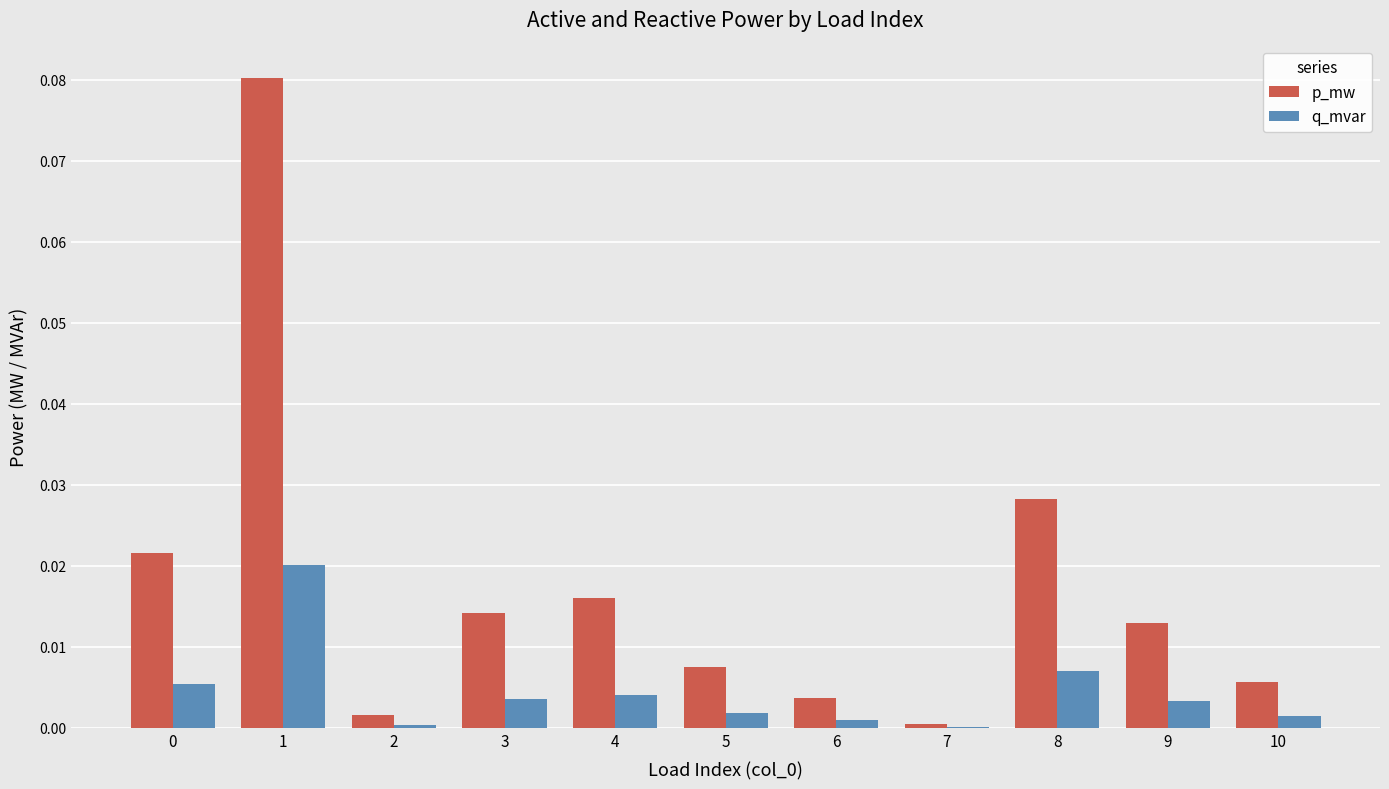

Between 0 and 3, which series saw the biggest shift?

p_mw